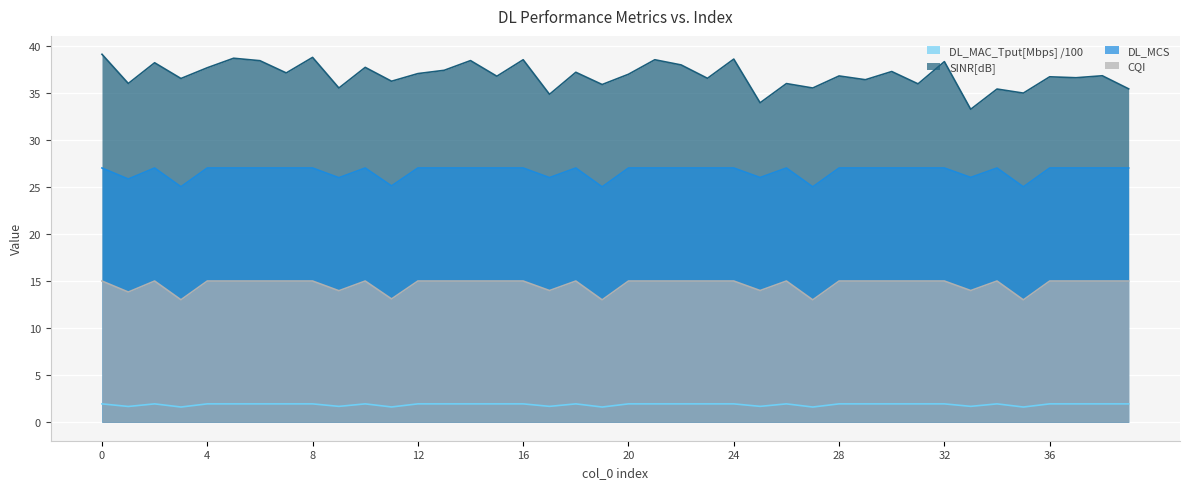

Reading left to right, transcribe all the data shown in this chart.

SINR[dB]: 0=39.1	1=36.0	2=38.2	3=36.5	4=37.6	5=38.6	6=38.4	7=37.1	8=38.7	9=35.5	10=37.7	11=36.2	12=37.0	13=37.4	14=38.4	15=36.7	16=38.5	17=34.8	18=37.2	19=35.9	20=37.0	21=38.5	22=37.9	23=36.5	24=38.6	25=33.9	26=36.0	27=35.5	28=36.8	29=36.4	30=37.2	31=35.9	32=38.3	33=33.2	34=35.4	35=35.0	36=36.7	37=36.6	38=36.8	39=35.4
DL_MAC_Tput[Mbps]: 0=2.0	1=1.7	2=2.0	3=1.6	4=2.0	5=2.0	6=2.0	7=2.0	8=2.0	9=1.7	10=2.0	11=1.6	12=2.0	13=2.0	14=2.0	15=2.0	16=2.0	17=1.7	18=2.0	19=1.6	20=2.0	21=2.0	22=2.0	23=2.0	24=2.0	25=1.7	26=2.0	27=1.6	28=2.0	29=2.0	30=2.0	31=2.0	32=2.0	33=1.7	34=2.0	35=1.6	36=2.0	37=2.0	38=2.0	39=2.0
DL_MCS: 0=27.0	1=25.8	2=27.0	3=25.0	4=27.0	5=27.0	6=27.0	7=27.0	8=27.0	9=26.0	10=27.0	11=25.1	12=27.0	13=27.0	14=27.0	15=27.0	16=27.0	17=26.0	18=27.0	19=25.0	20=27.0	21=27.0	22=27.0	23=27.0	24=27.0	25=26.0	26=27.0	27=25.0	28=27.0	29=27.0	30=27.0	31=27.0	32=27.0	33=26.0	34=27.0	35=25.0	36=27.0	37=27.0	38=27.0	39=27.0
CQI: 0=15.0	1=13.8	2=15.0	3=13.0	4=15.0	5=15.0	6=15.0	7=15.0	8=15.0	9=14.0	10=15.0	11=13.1	12=15.0	13=15.0	14=15.0	15=15.0	16=15.0	17=14.0	18=15.0	19=13.0	20=15.0	21=15.0	22=15.0	23=15.0	24=15.0	25=14.0	26=15.0	27=13.0	28=15.0	29=15.0	30=15.0	31=15.0	32=15.0	33=14.0	34=15.0	35=13.0	36=15.0	37=15.0	38=15.0	39=15.0